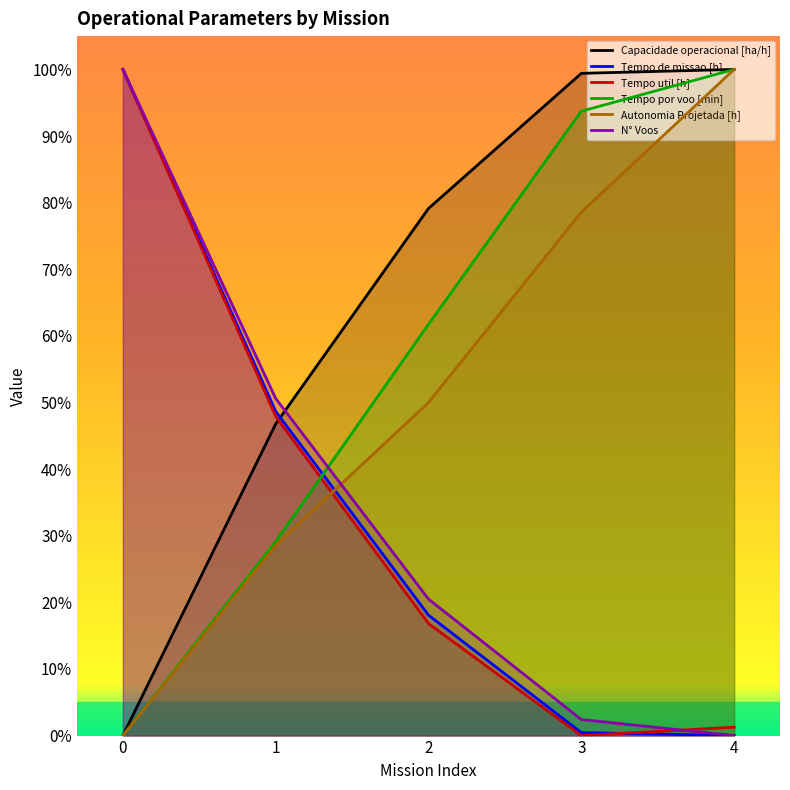

At which label does Capacidade operacional [ha/h] first exceed 79?

2